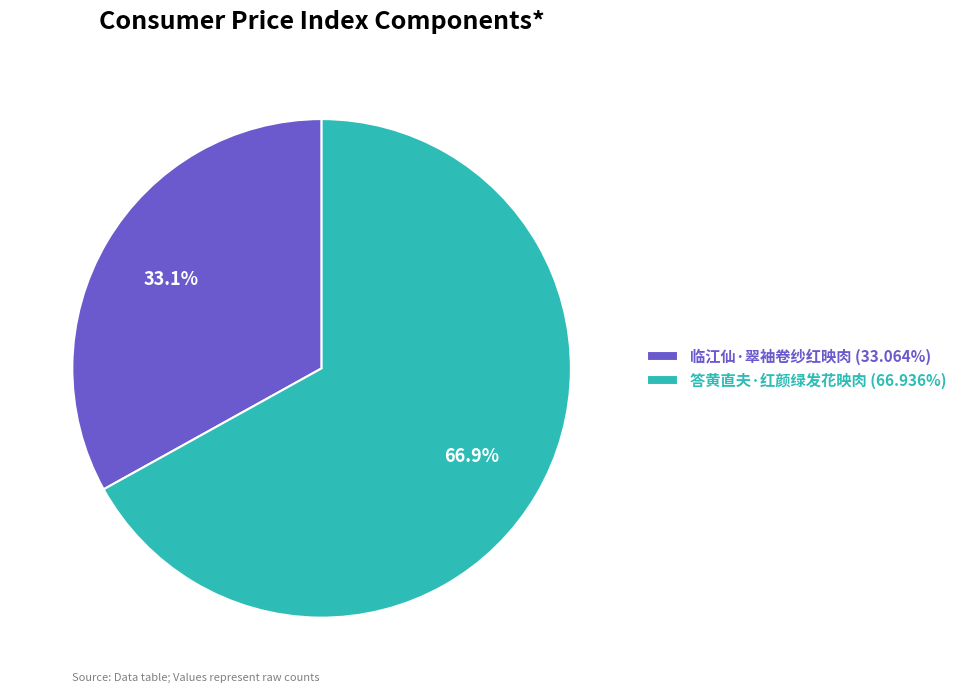

Is it true that 答黄直夫·红颜绿发花映肉 is 67% of the pie?

True